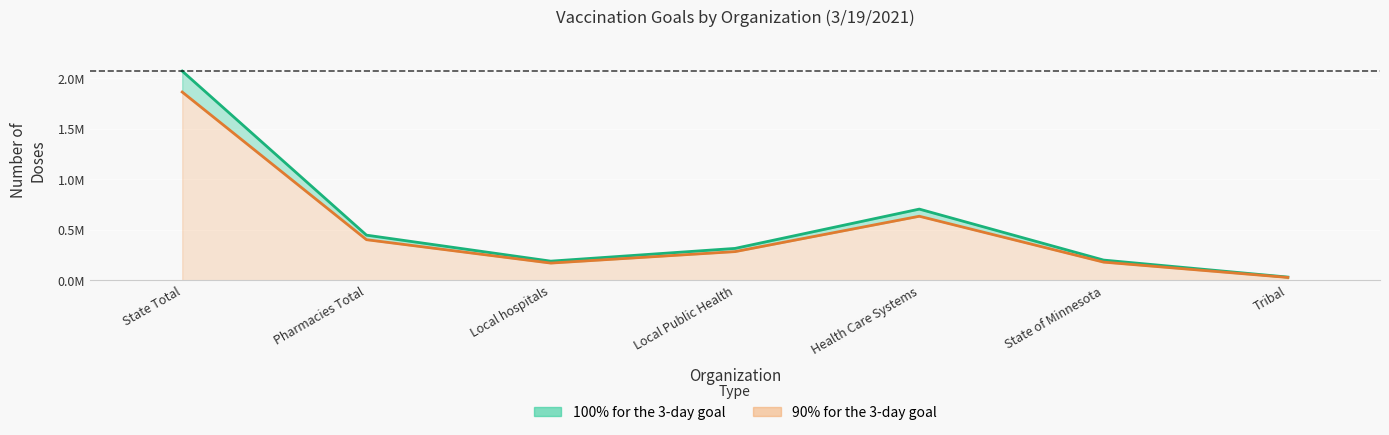

Which has a higher value, Local Public Health or State of Minnesota?

Local Public Health